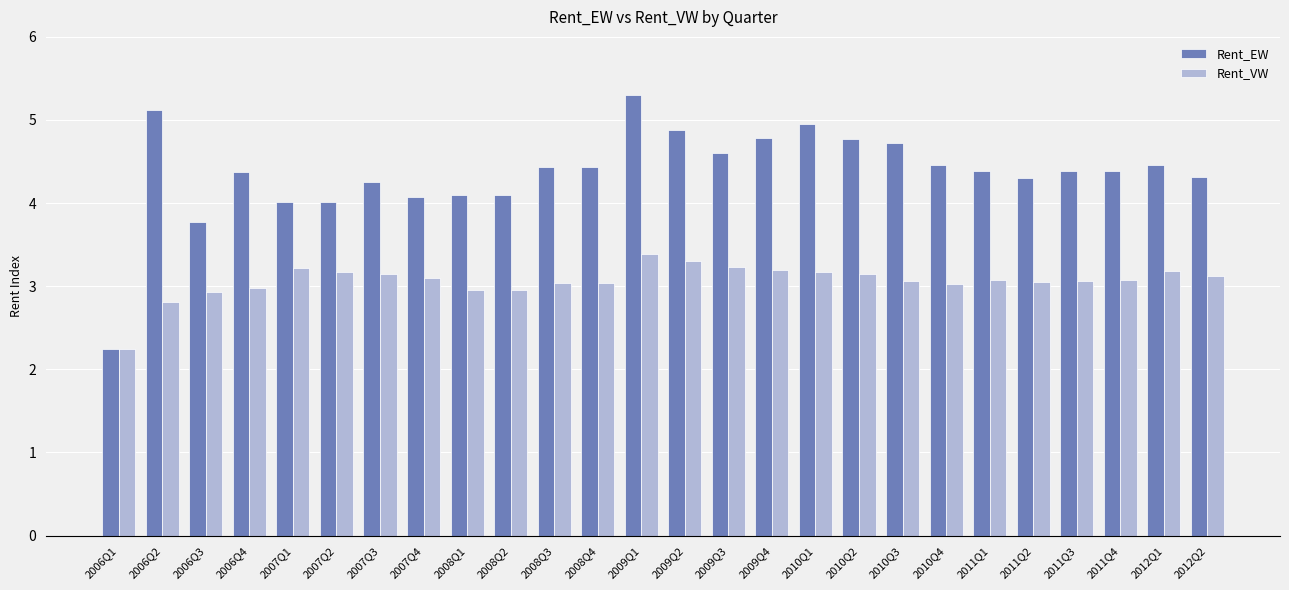

What is the average value of the Rent_EW series?

4.4